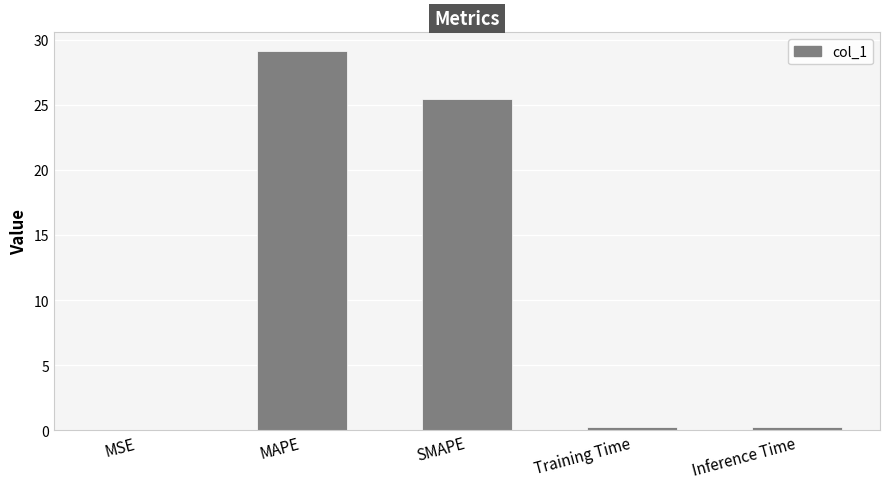

What is the sum of the values at SMAPE and Training Time?

25.6